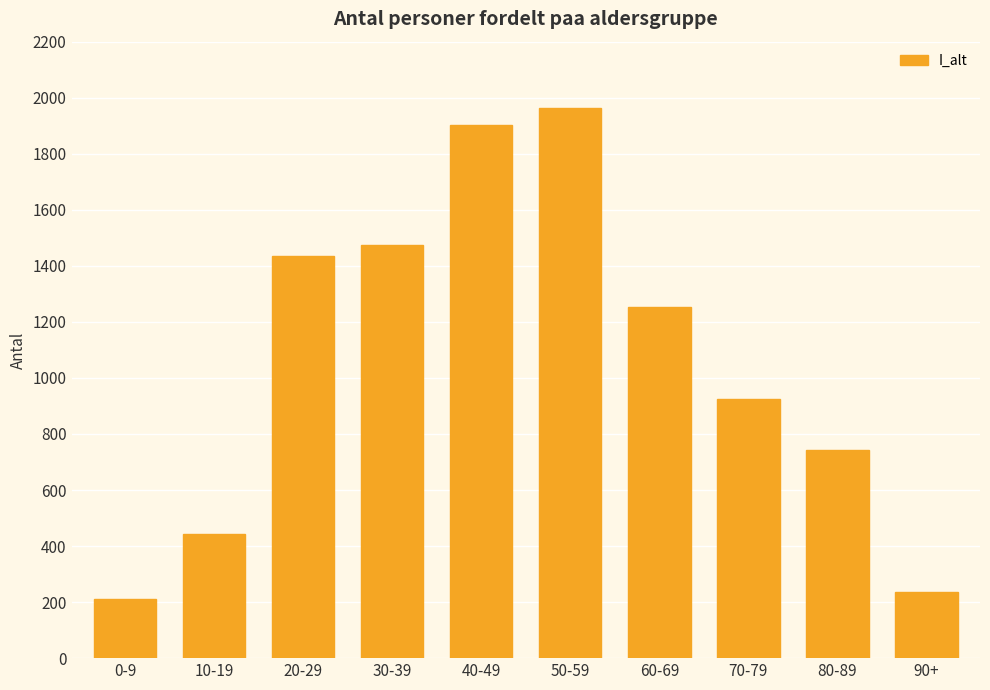

What is the difference between the maximum and minimum values?

1752